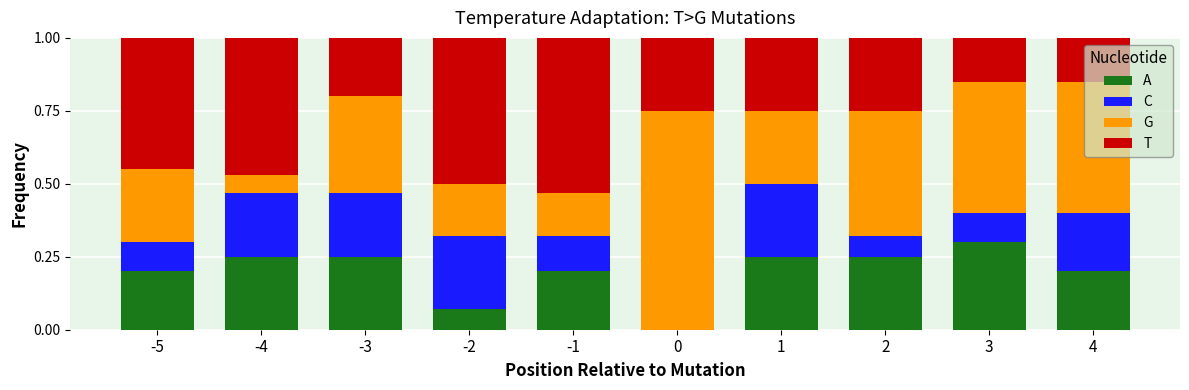

Is it true that A equals 0.2 at 3?

False